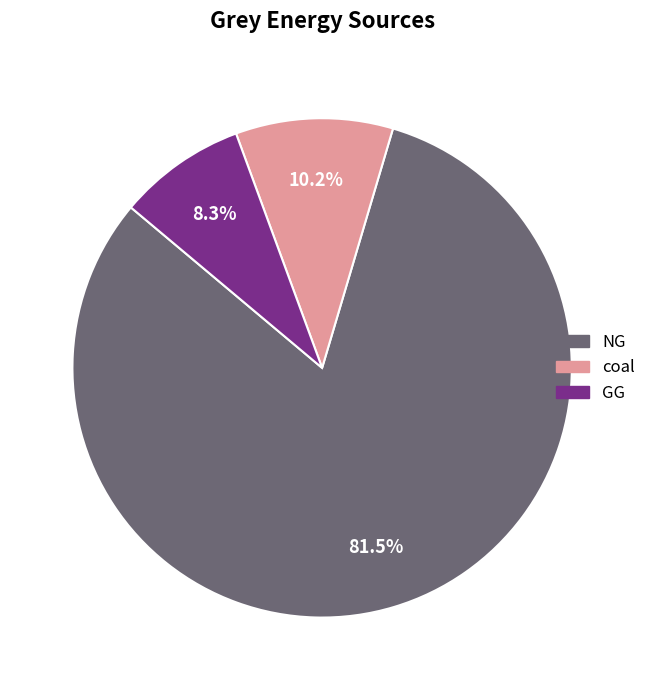

Does any single category account for the majority?

Yes